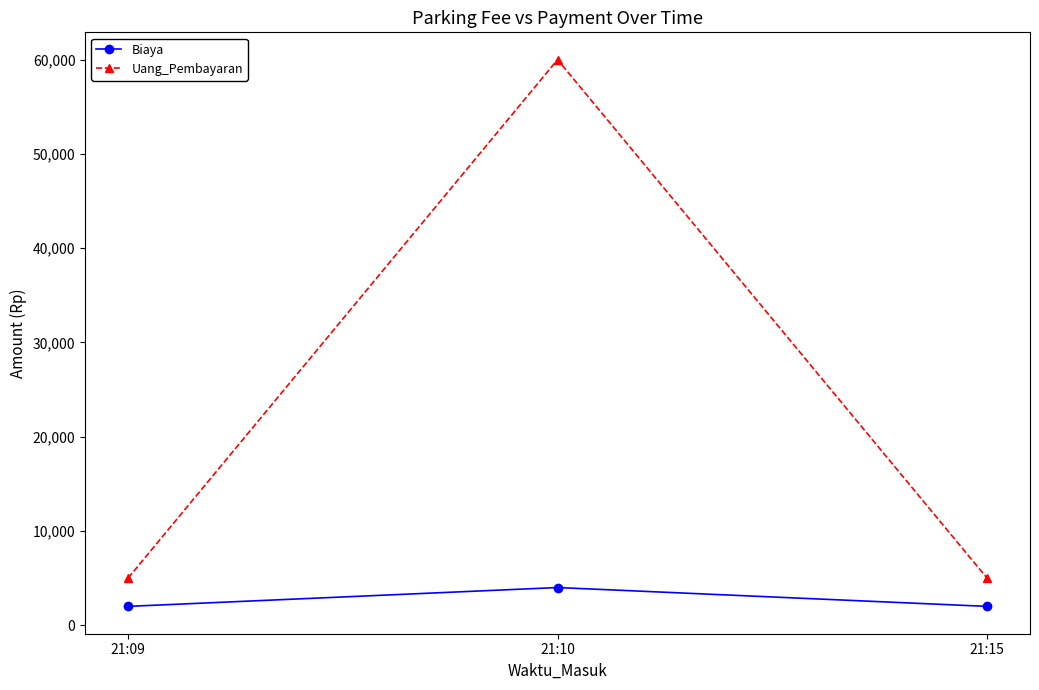

At 21:15, list the series in order from largest to smallest.

Uang_Pembayaran, Biaya